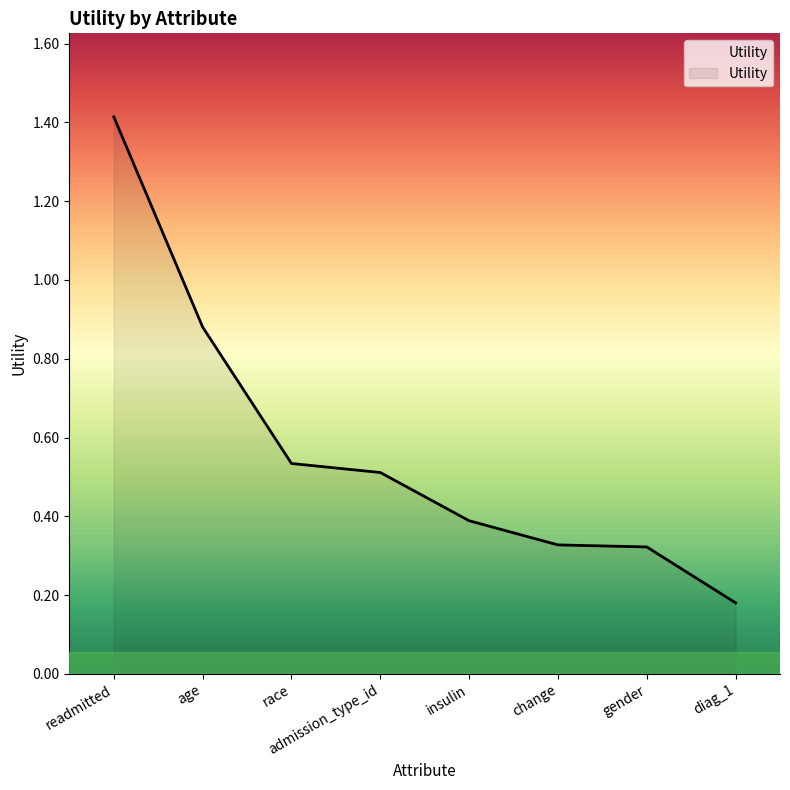

What position from the left is readmitted?

1